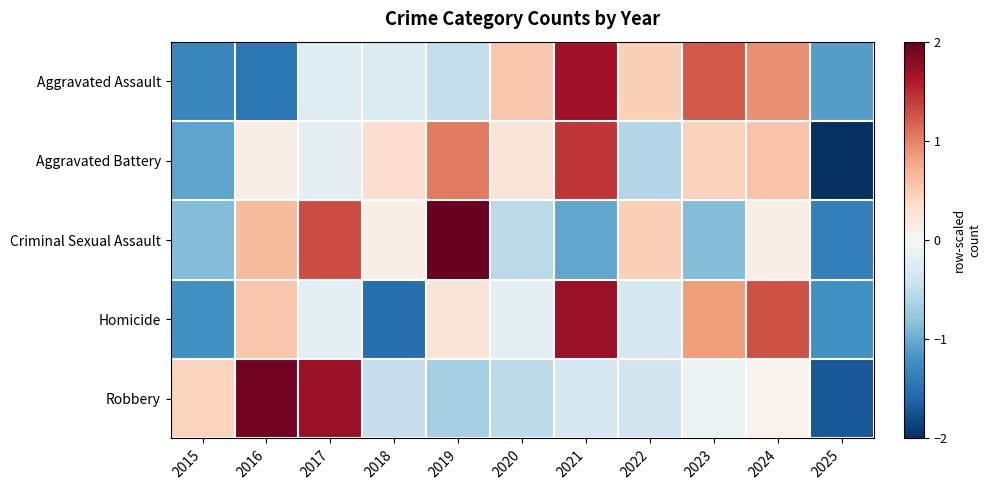

Which category has the lowest value across all series?

2025